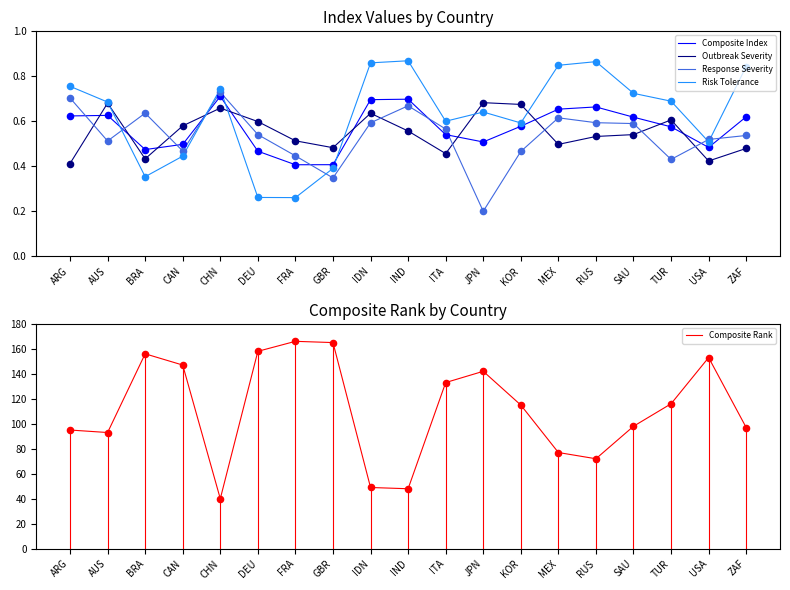

Which series reaches the maximum Y coordinate?

Composite Rank